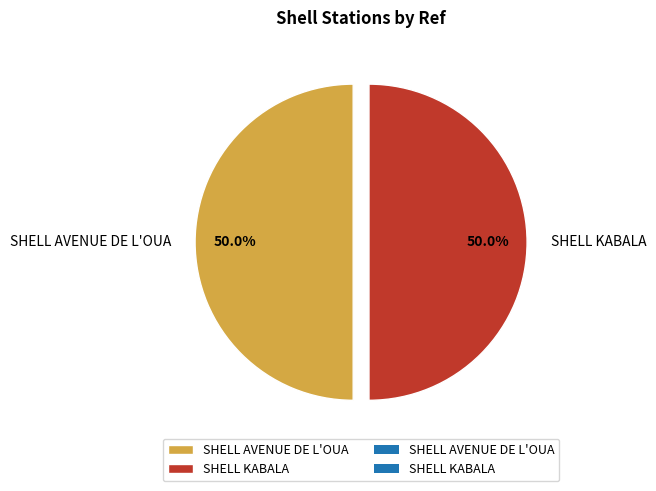

True or false: SHELL KABALA accounts for 50% of the total.

True